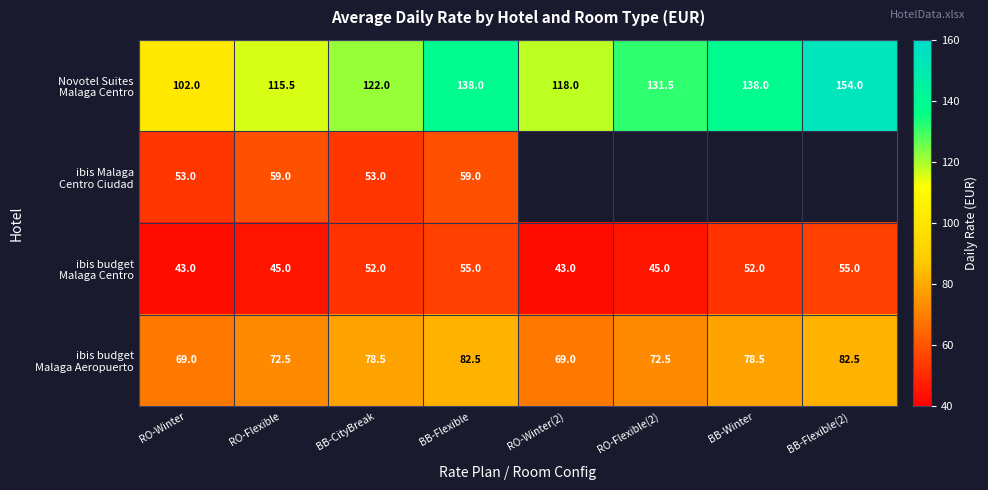

At how many categories does at least one series exceed 137?

3